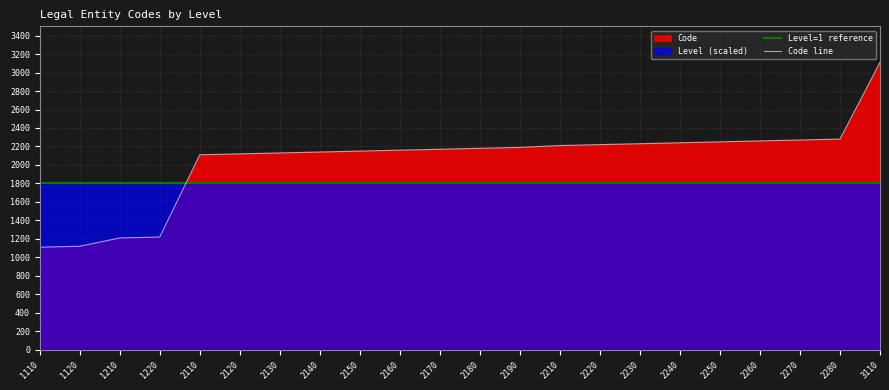

Is it true that Level=1 reference equals 3155 at 2260?

False